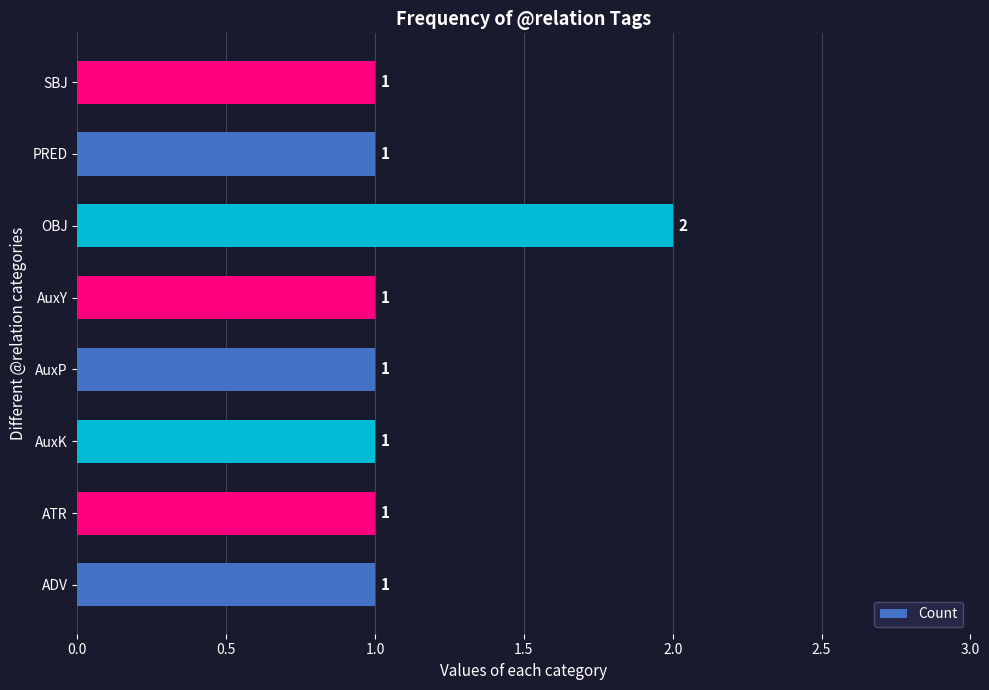

How many values are between 1 and 2?

8